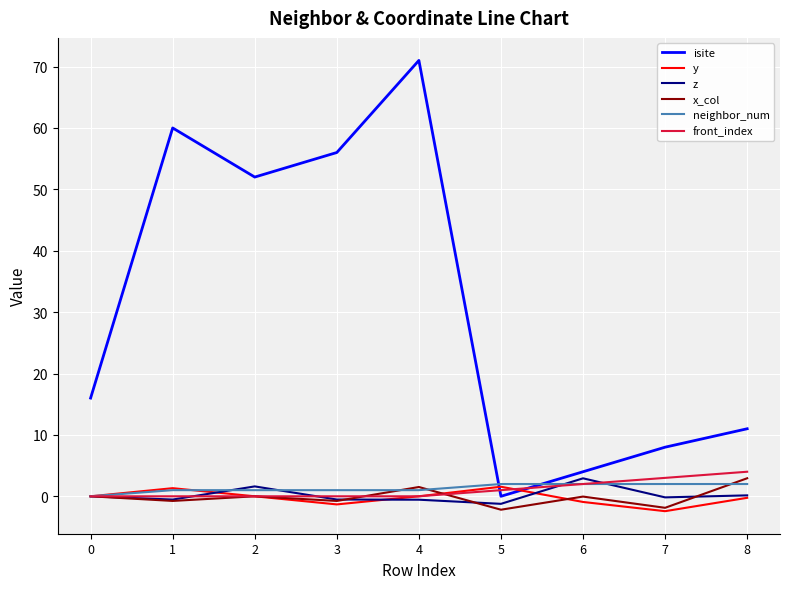

What is the difference between the highest and lowest values at 0?

16.0